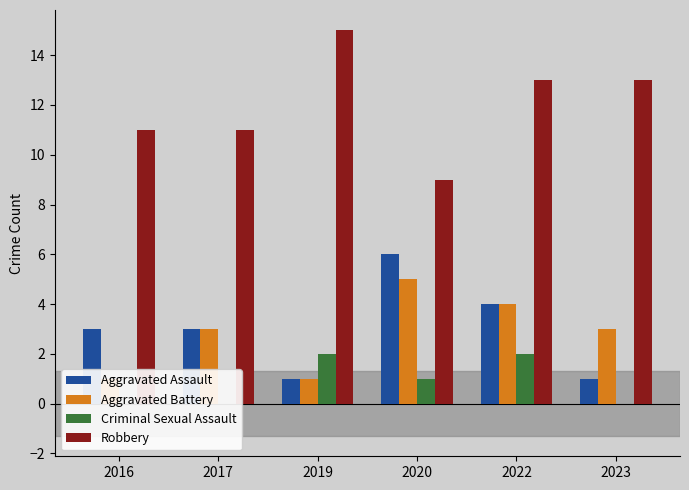

Is the value of Robbery at 2019 greater than the value of Aggravated Battery at 2023?

Yes